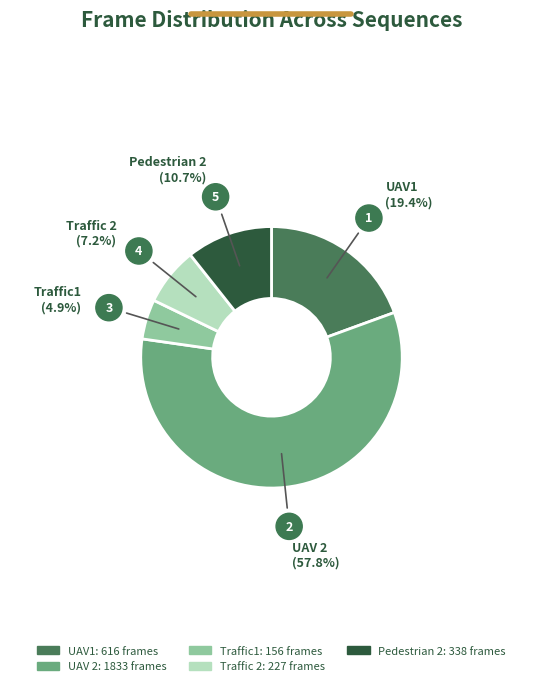

Approximately how many times larger is the value at Traffic1 compared to UAV1?

0.3